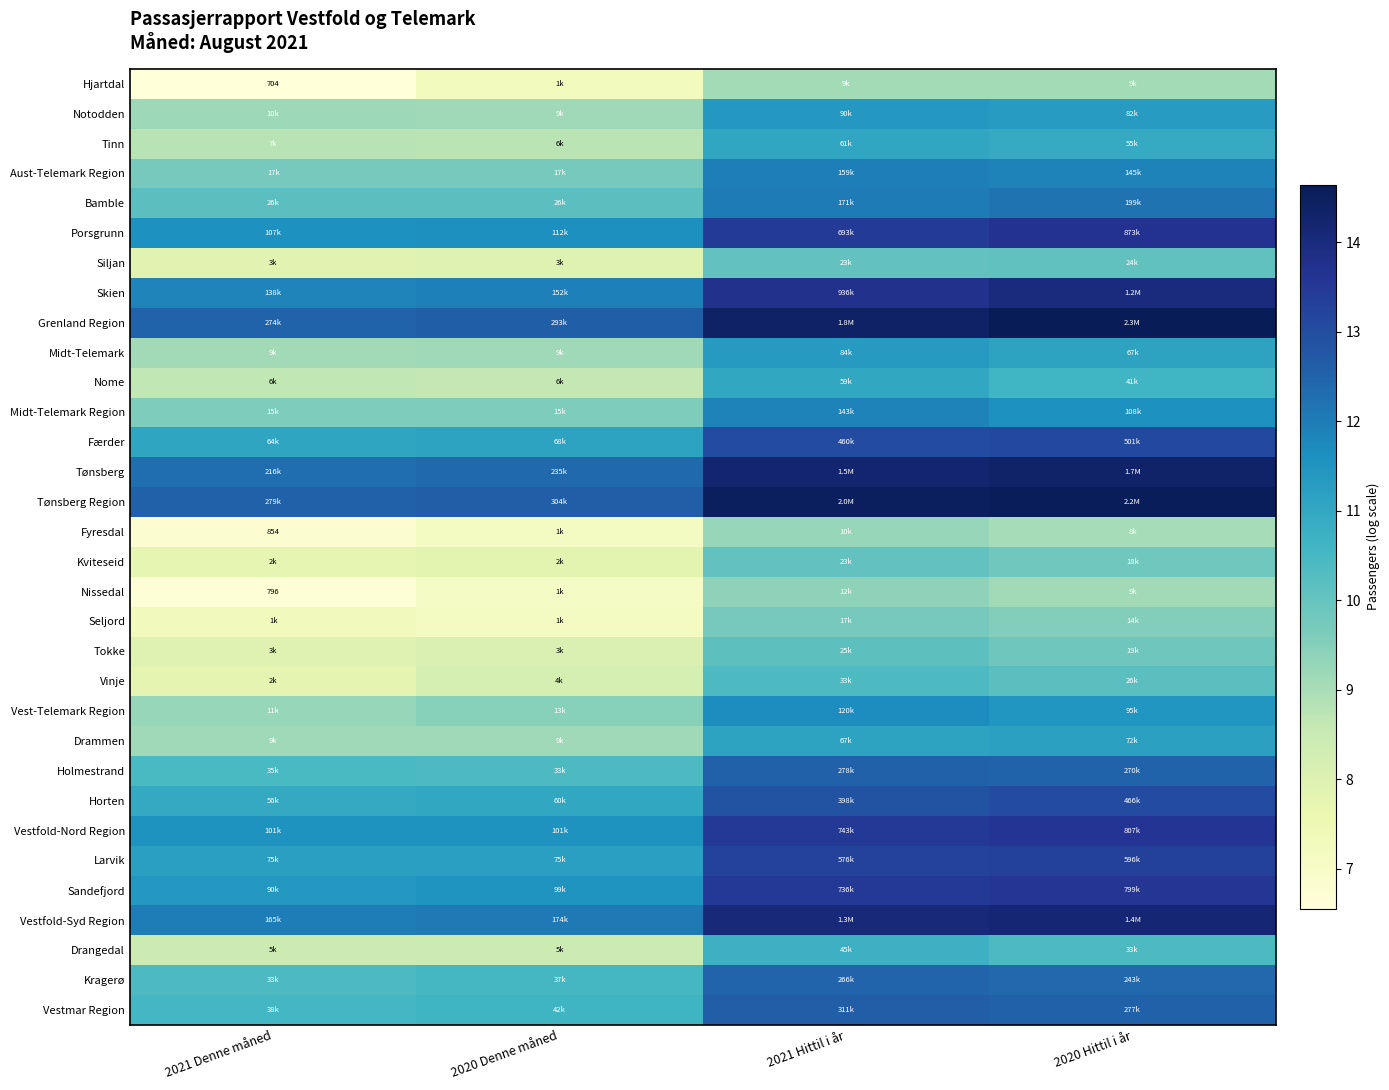

What is the spread (max minus min) of values at 2021 Hittil i år?

5.4